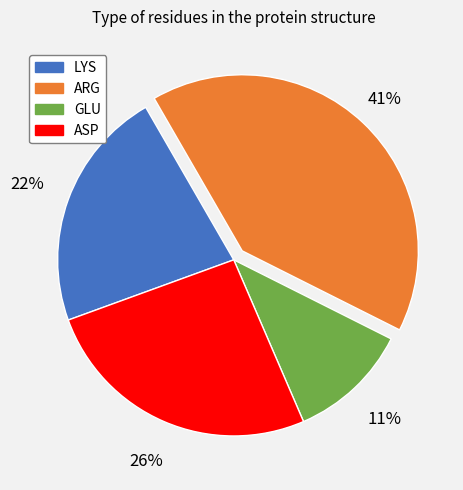

Do LYS and ASP together represent more than half of the pie?

No